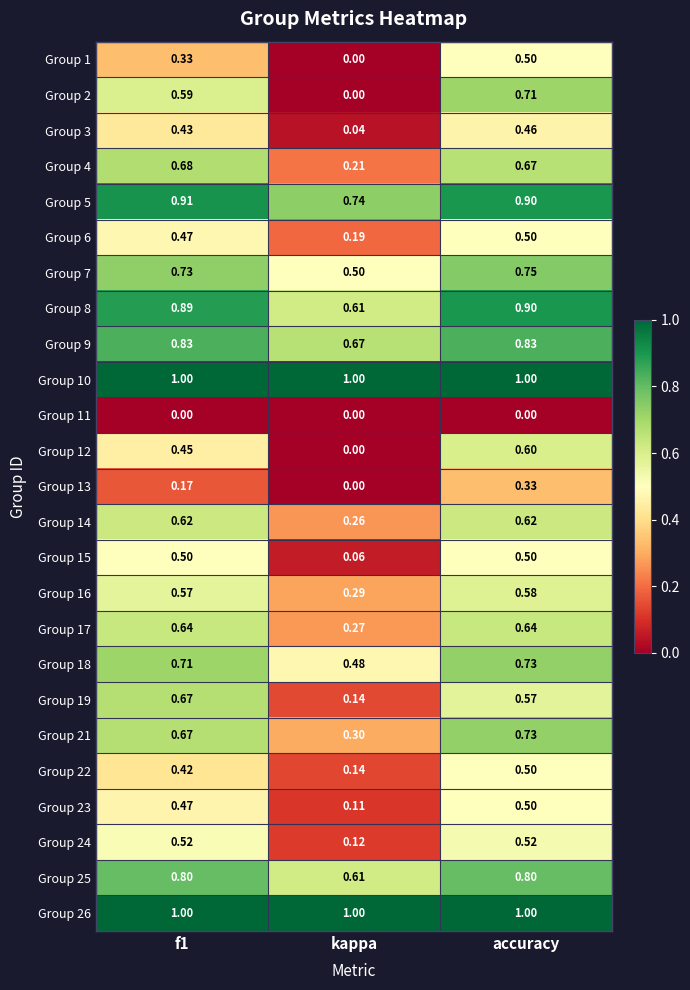

Is the value of Group 16 at accuracy greater than the value of Group 5 at f1?

No